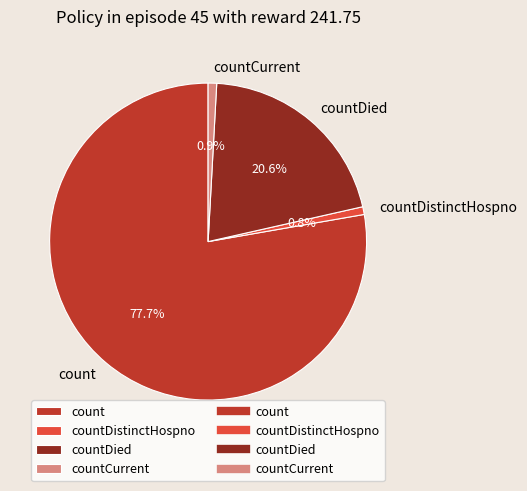

To the nearest percent, what is the average slice percentage?

25%